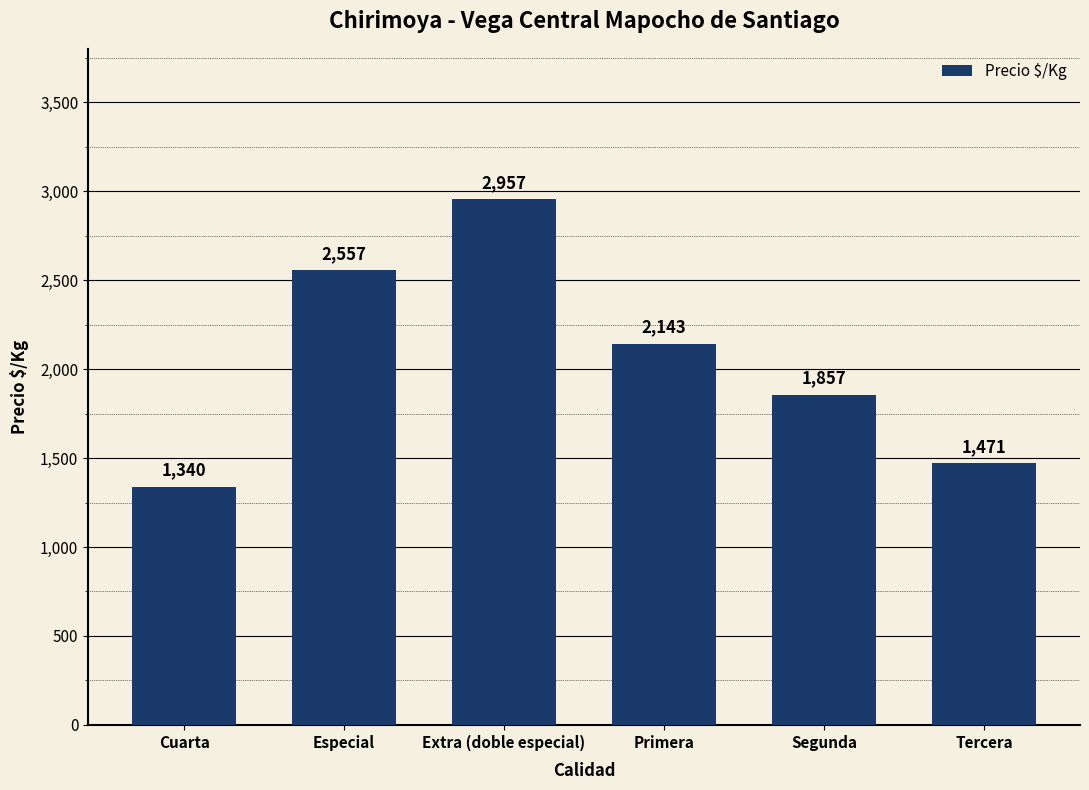

Rank the categories by value from lowest to highest.

Cuarta, Tercera, Segunda, Primera, Especial, Extra (doble especial)